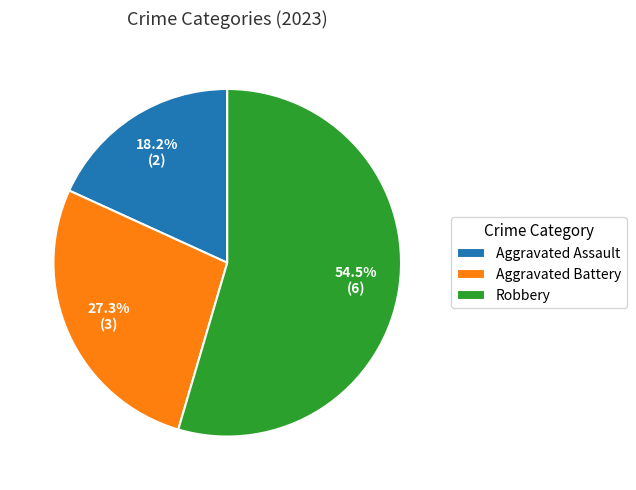

To the nearest percent, what is the average slice percentage?

33%